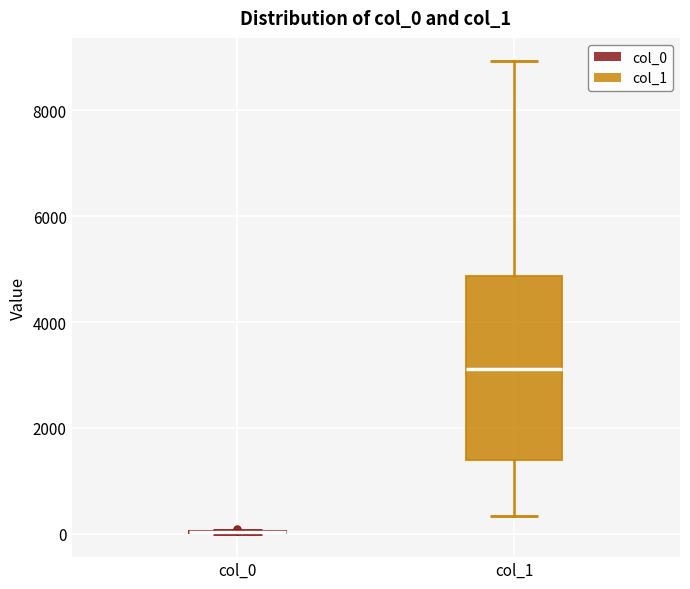

Comparing the boxes themselves (not the whiskers), which one is the tallest?

col_1